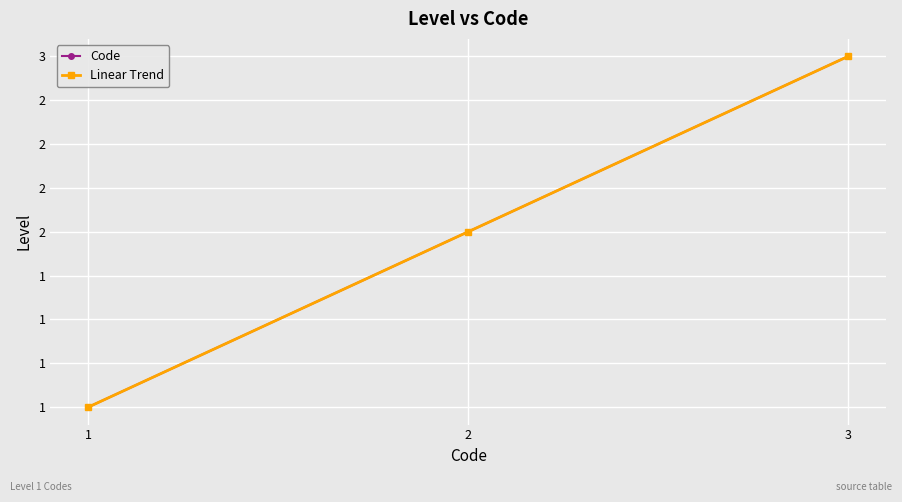

Is this an area chart (filled region under the line)?

No